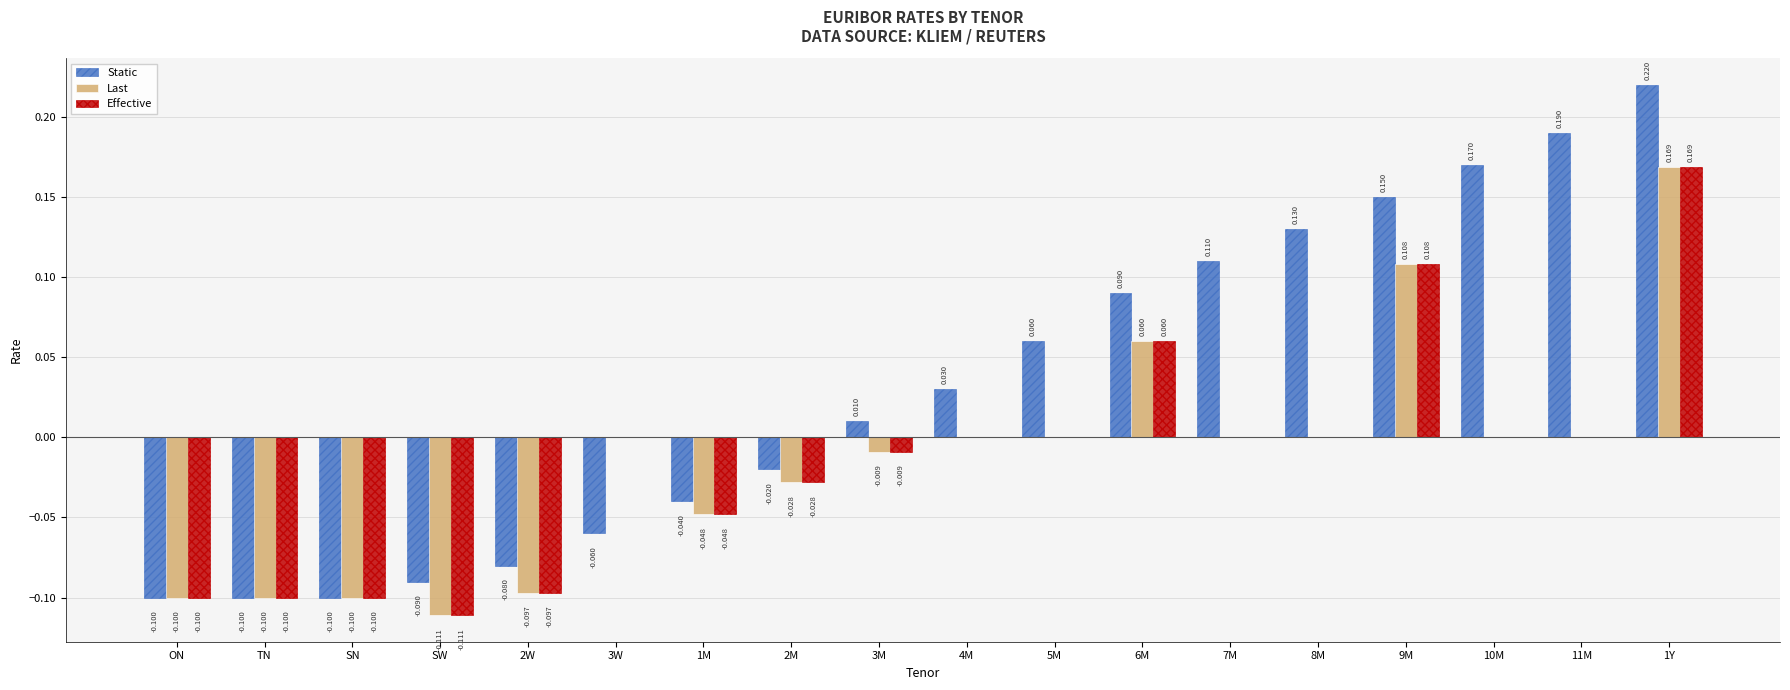

Which series has the largest total across all categories?

Static